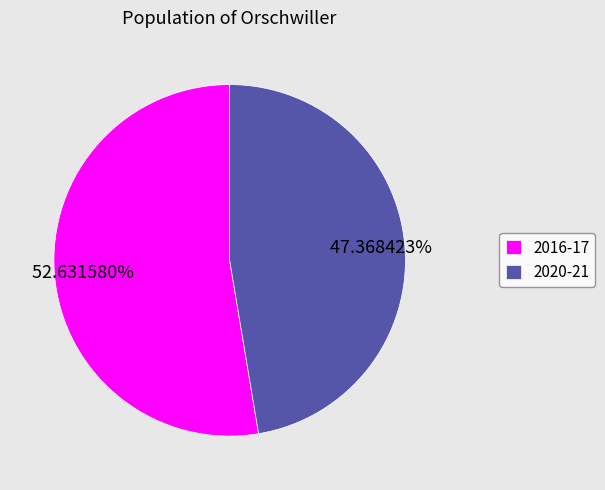

Which has a higher value, 2020-21 or 2016-17?

2016-17